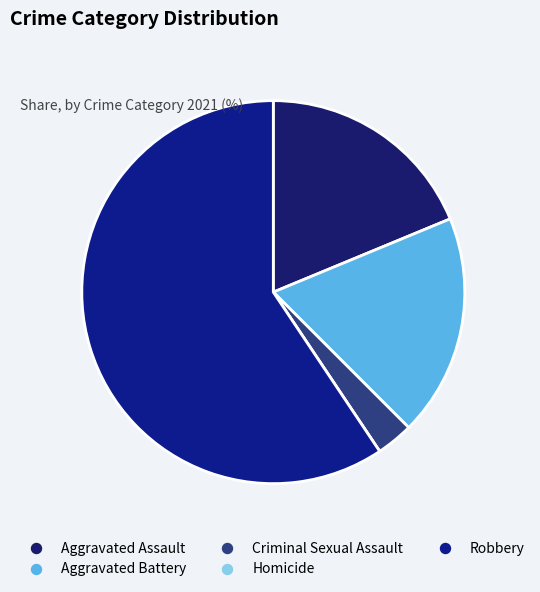

Combined, do Homicide and Aggravated Battery account for over 50%?

No